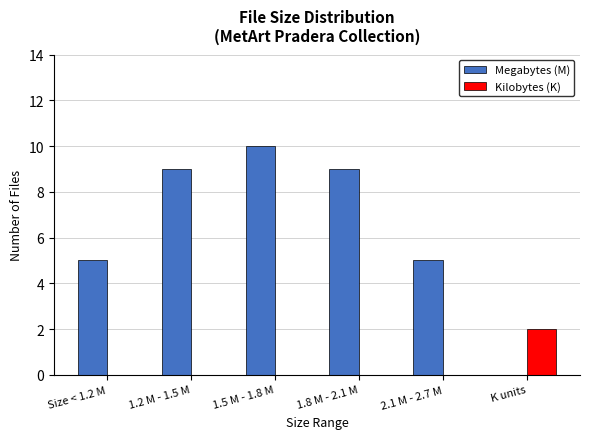

Which series has the largest range (max minus min)?

Megabytes (M)